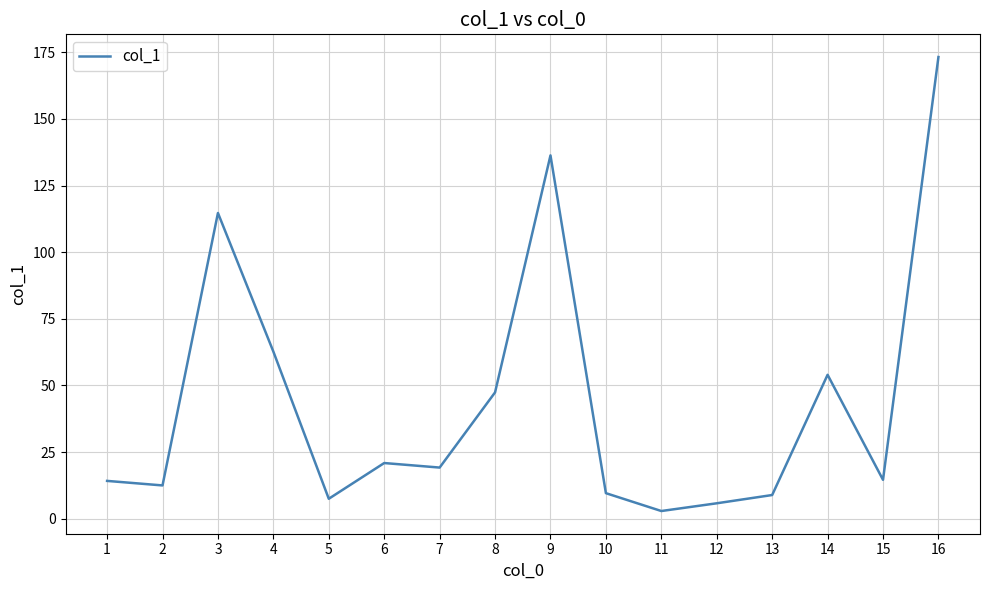

What value does the data have at 16?

173.2